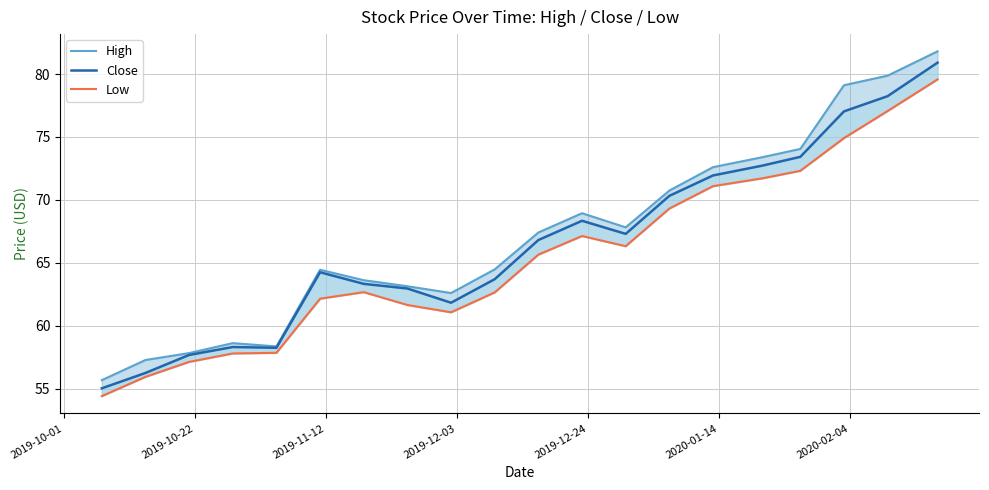

True or false: Close has more than 0 points higher than both neighbors.

True